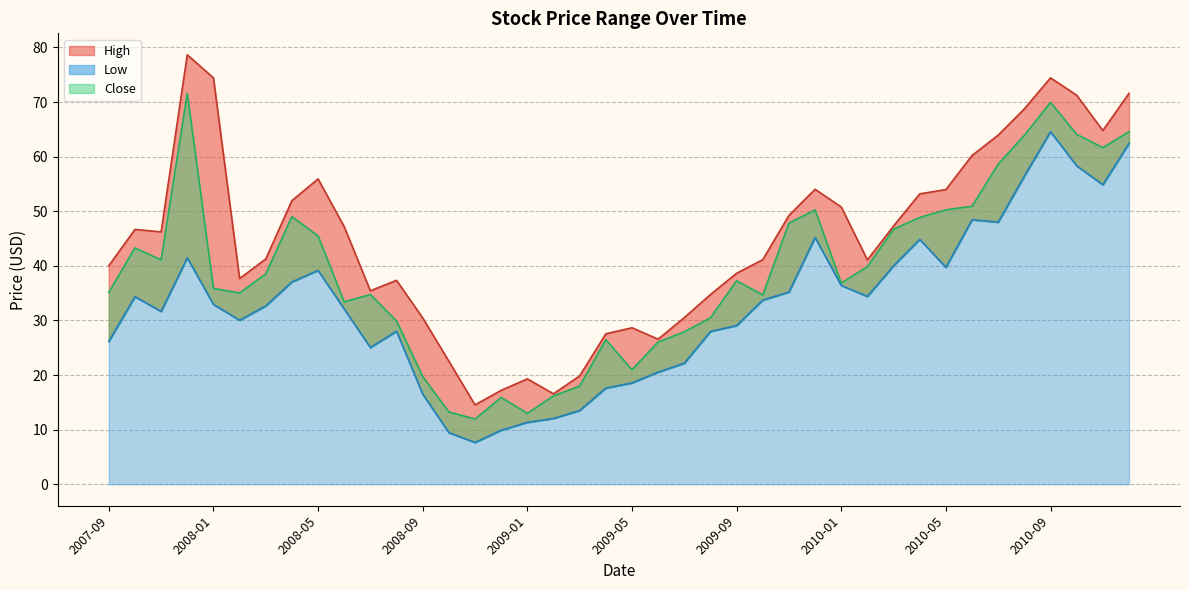

True or false: Low has more than 2 points higher than both neighbors.

True